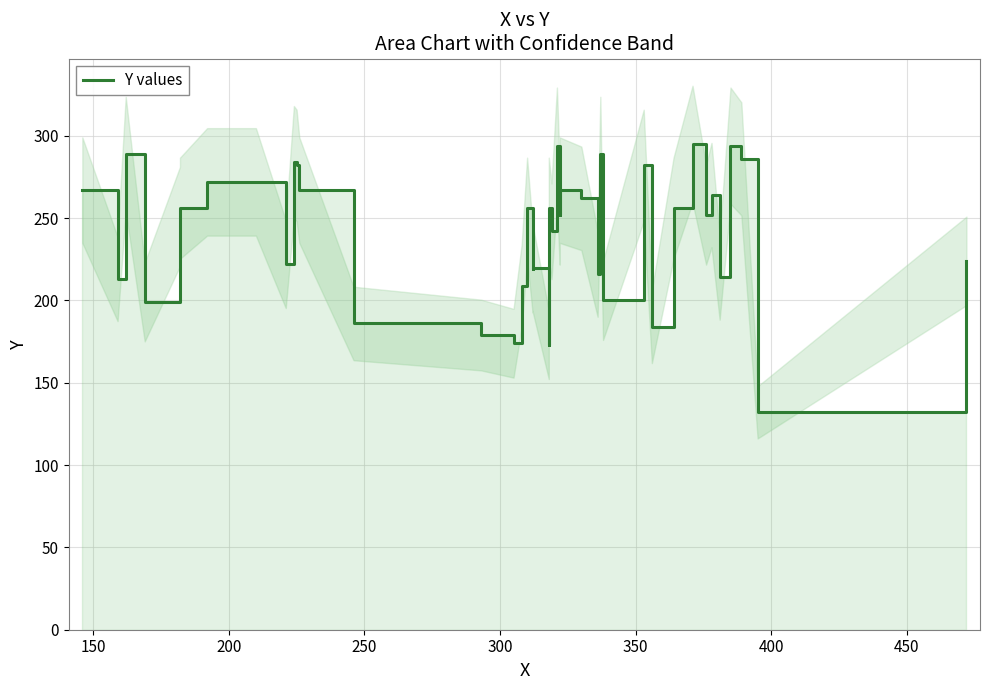

The value at 32 is 183. True or false?

False